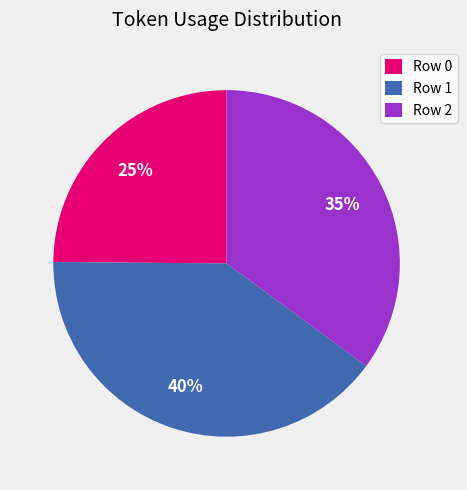

Is it true that Row 1 is 54% of the pie?

False